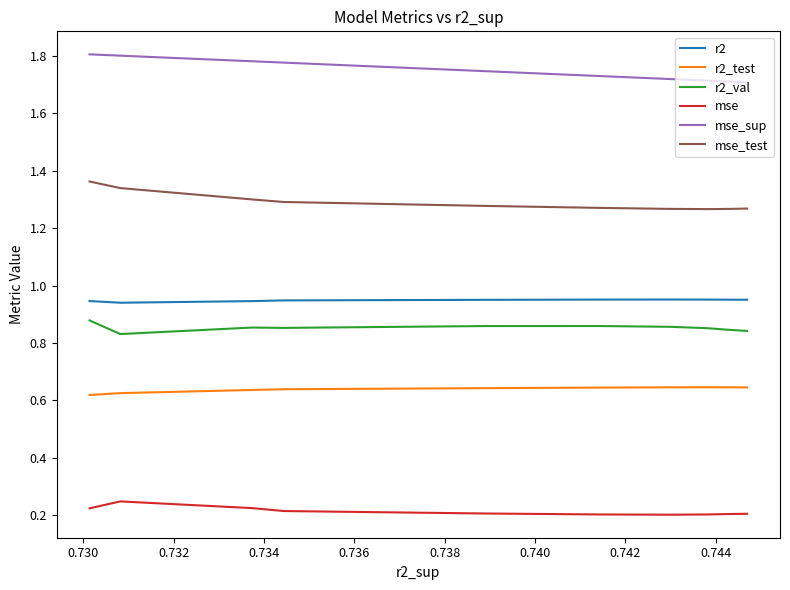

What is the total value across all series at 0.732?

5.6